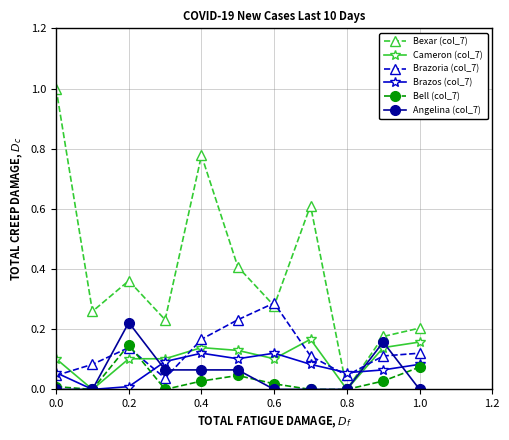

Which series ends up on top after the final intersection of Brazos (col_7) and Angelina (col_7)?

Brazos (col_7)